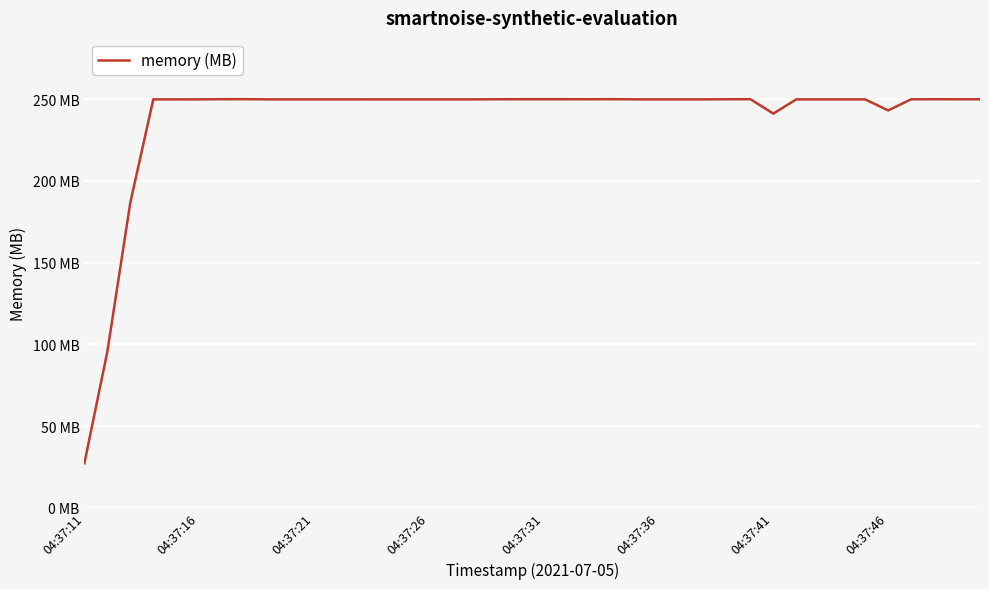

Does the chart display data point markers on the line(s)?

No